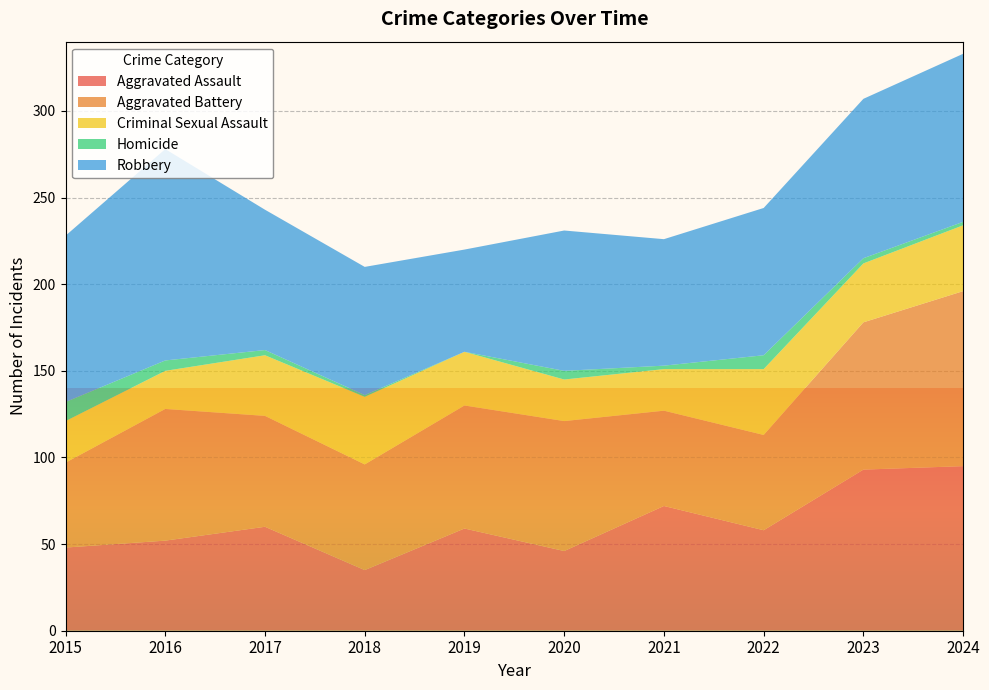

Reading left to right, extract all data points from this chart.

Aggravated Assault: 2015=48	2016=52	2017=60	2018=35	2019=59	2020=46	2021=72	2022=58	2023=93	2024=95
Aggravated Battery: 2015=49	2016=76	2017=64	2018=61	2019=71	2020=75	2021=55	2022=55	2023=85	2024=101
Criminal Sexual Assault: 2015=24	2016=22	2017=35	2018=39	2019=31	2020=24	2021=24	2022=38	2023=34	2024=38
Homicide: 2015=11	2016=6	2017=3	2018=1	2019=0	2020=5	2021=2	2022=8	2023=3	2024=2
Robbery: 2015=96	2016=122	2017=81	2018=74	2019=59	2020=81	2021=73	2022=85	2023=92	2024=97